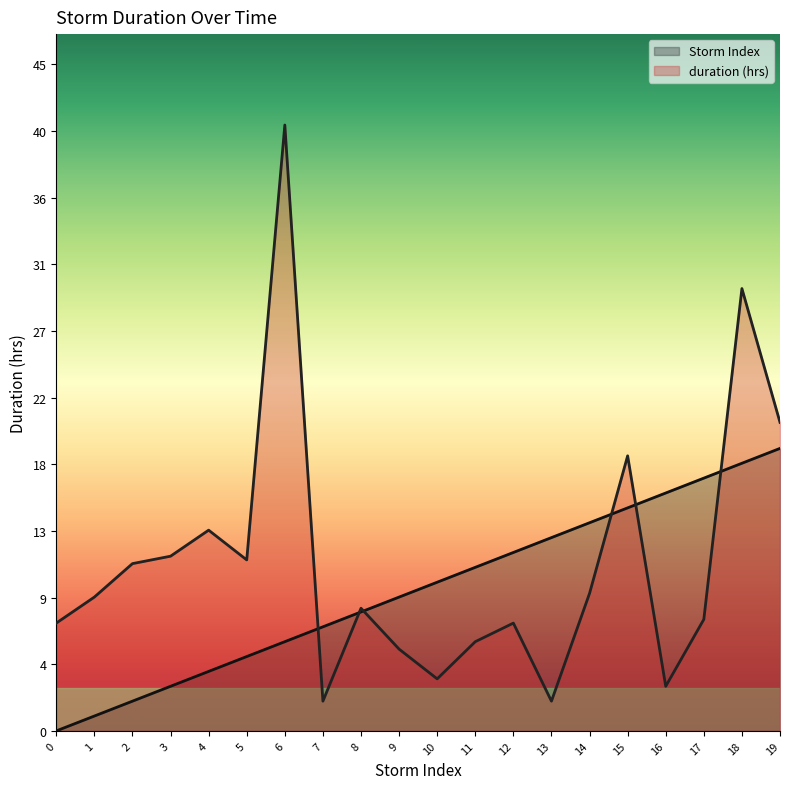

What value does the duration (hrs) series have at 9?

5.5